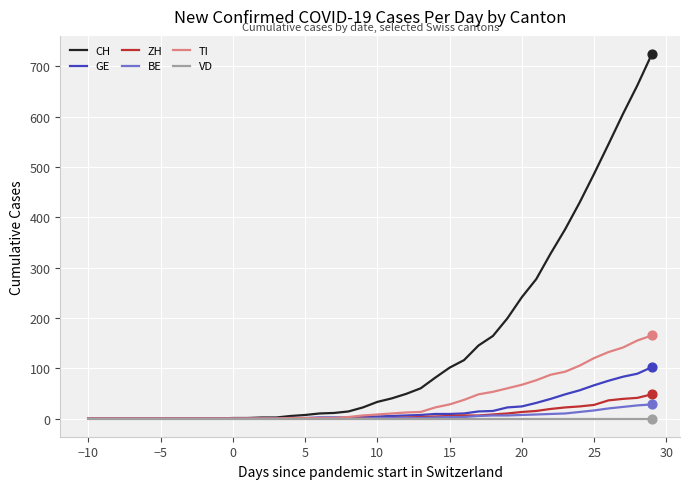

Which series has the widest spread of values?

CH